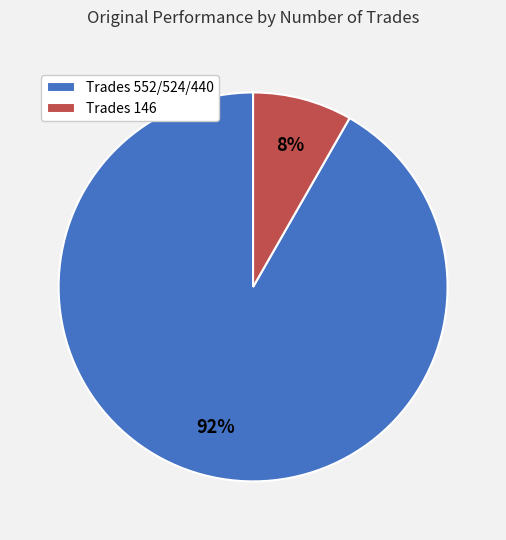

Count the number of slices in the pie.

2